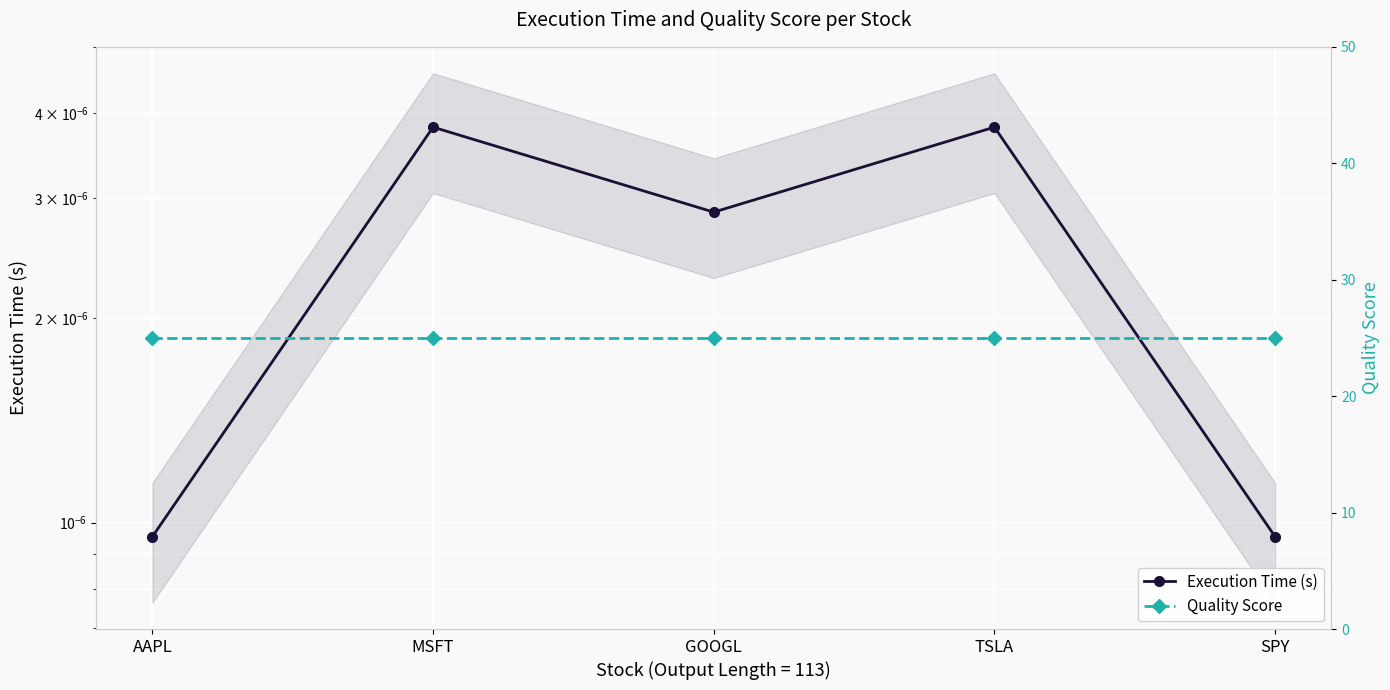

Reading left to right, transcribe all the data shown in this chart.

Execution Time (s): AAPL=0.0	MSFT=0.0	GOOGL=0.0	TSLA=0.0	SPY=0.0
Quality Score: AAPL=25.0	MSFT=25.0	GOOGL=25.0	TSLA=25.0	SPY=25.0